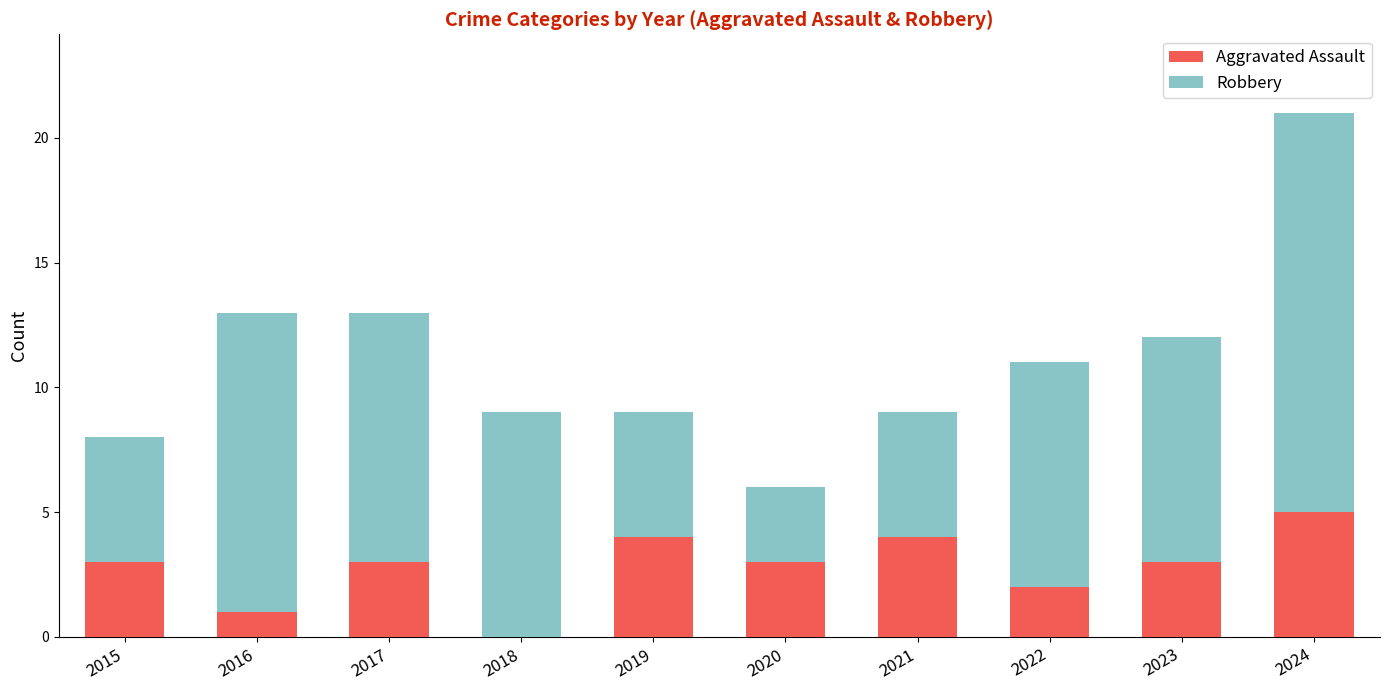

At which label does Aggravated Assault reach its peak?

2024